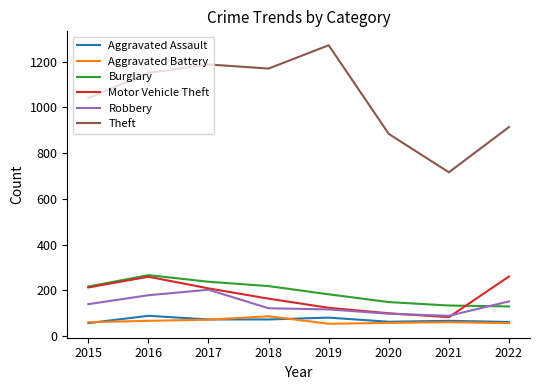

Is this an area chart (filled region under the line)?

No